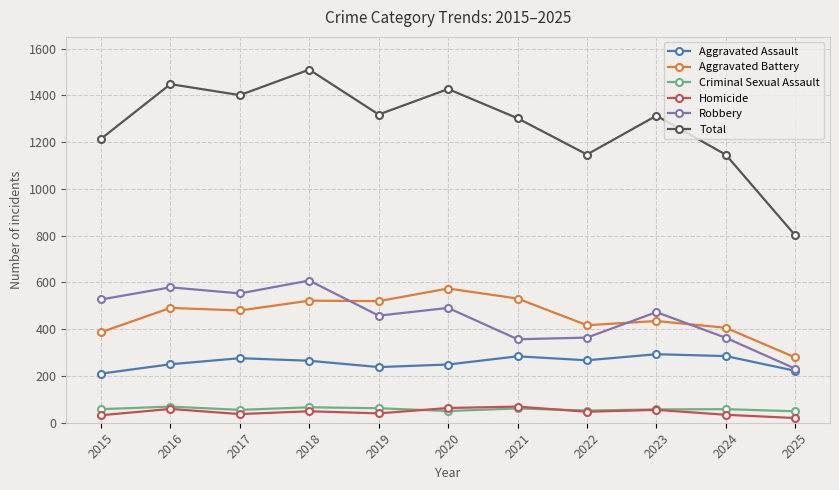

What is the difference between the Total values at 2020 and 2017?

26